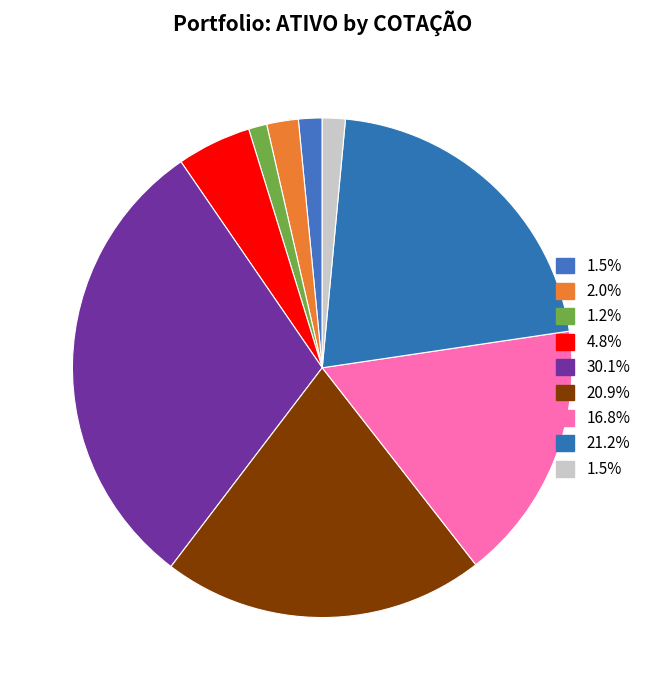

Count the number of slices in the pie.

9